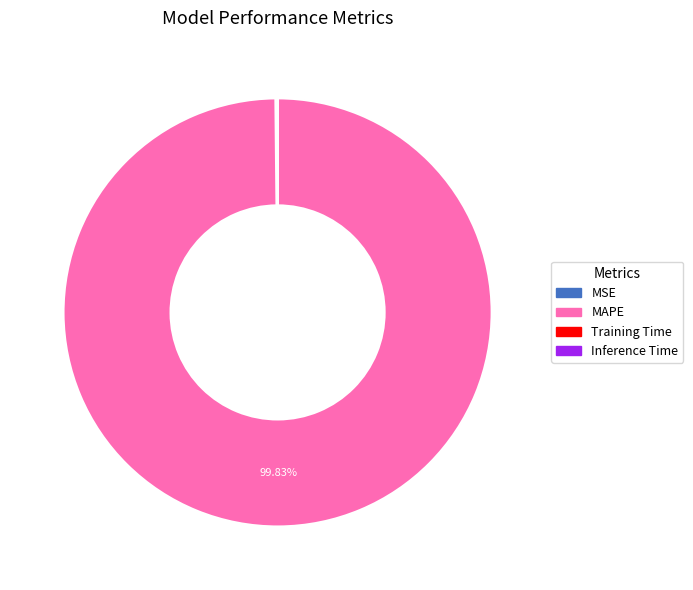

Is there a majority slice in this chart?

Yes